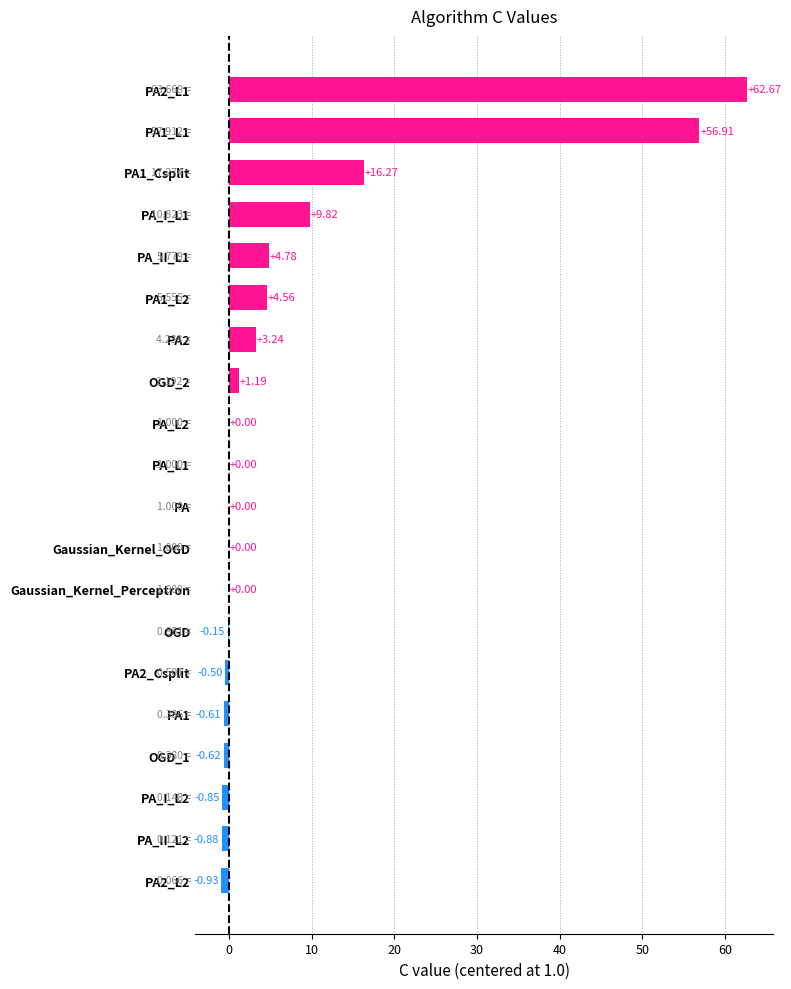

What is the sum of the values at Gaussian_Kernel_Perceptron and PA2_L1?

62.7